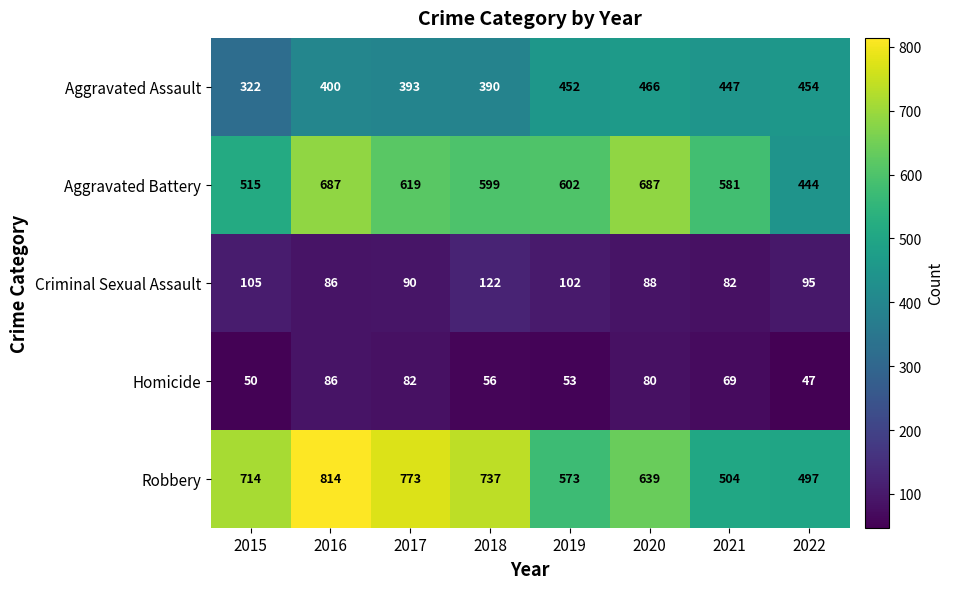

What is the difference between the Aggravated Battery values at 2017 and 2016?

68